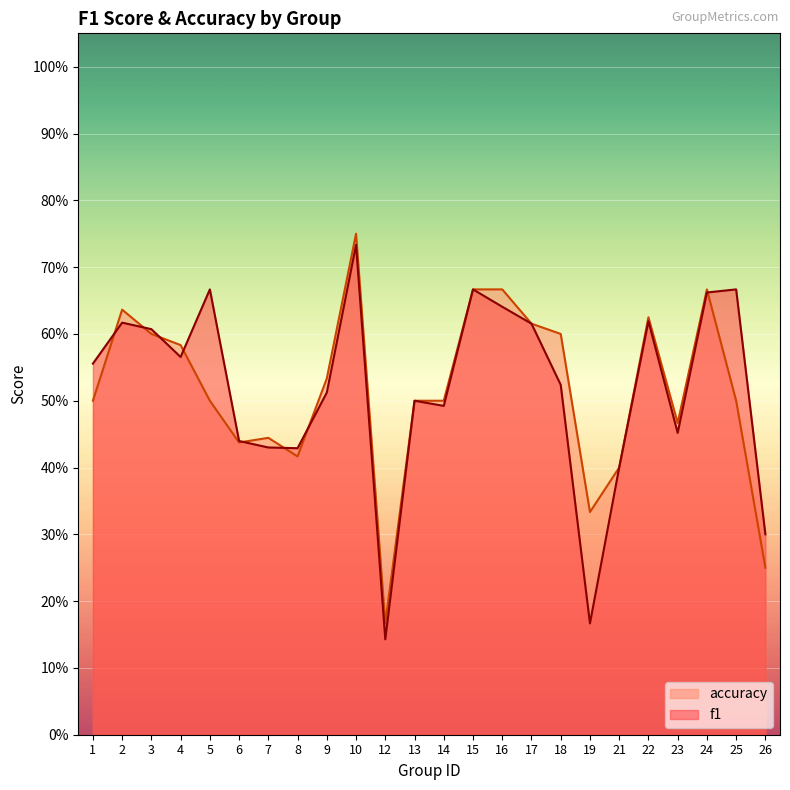

Between 18 and 24, which series saw the biggest shift?

f1